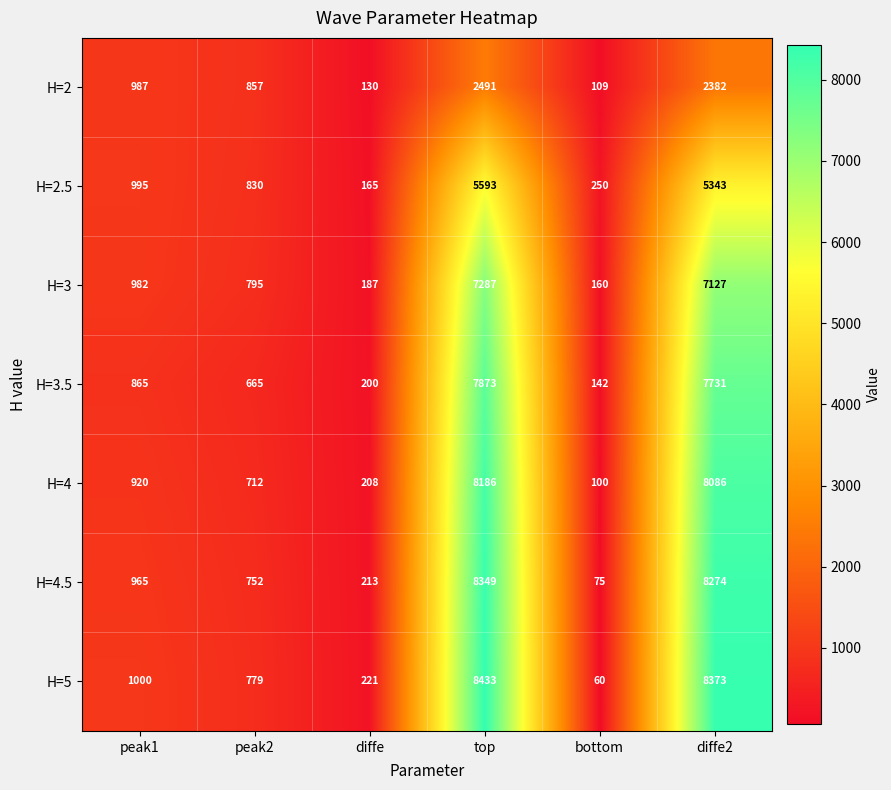

List the series in order of their peak value, lowest first.

H=2, H=2.5, H=3, H=3.5, H=4, H=4.5, H=5